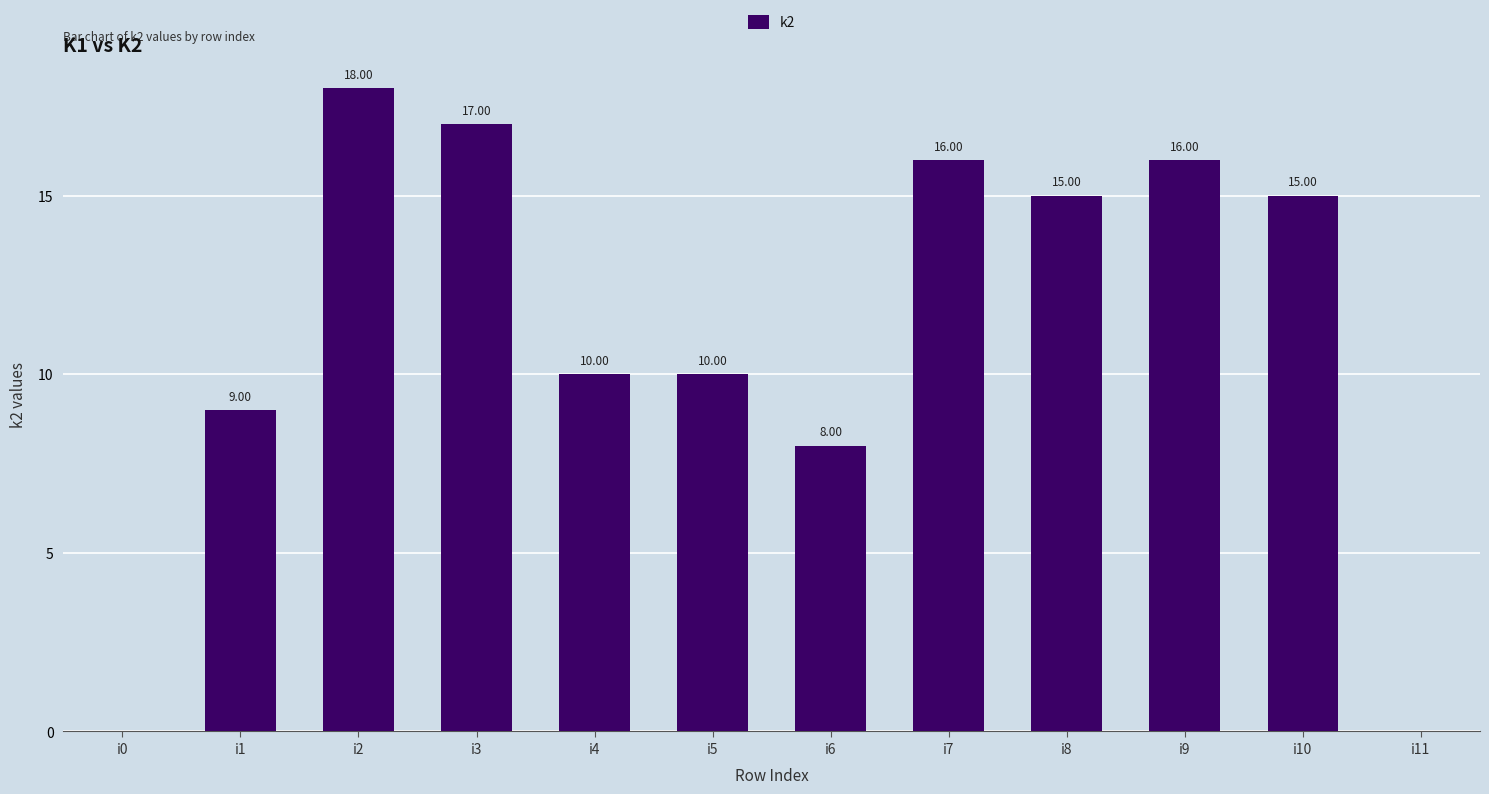

What is the ratio of the value at i3 to the value at i1?

1.9